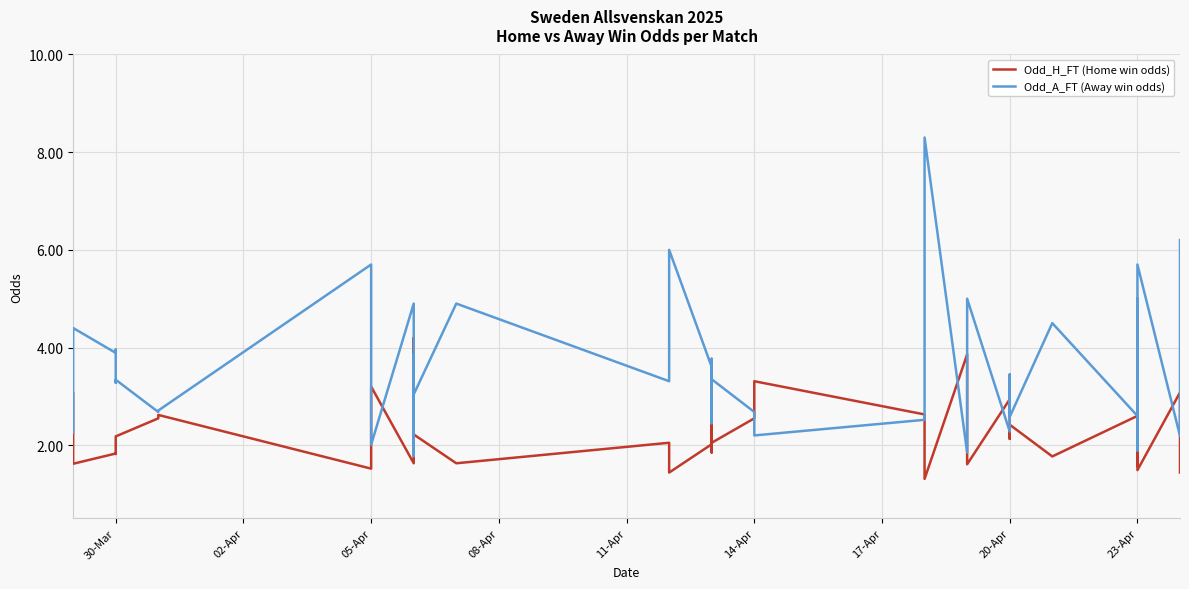

After their last crossing, which series has the higher values: Odd_A_FT (Away win odds) or Odd_H_FT (Home win odds)?

Odd_A_FT (Away win odds)